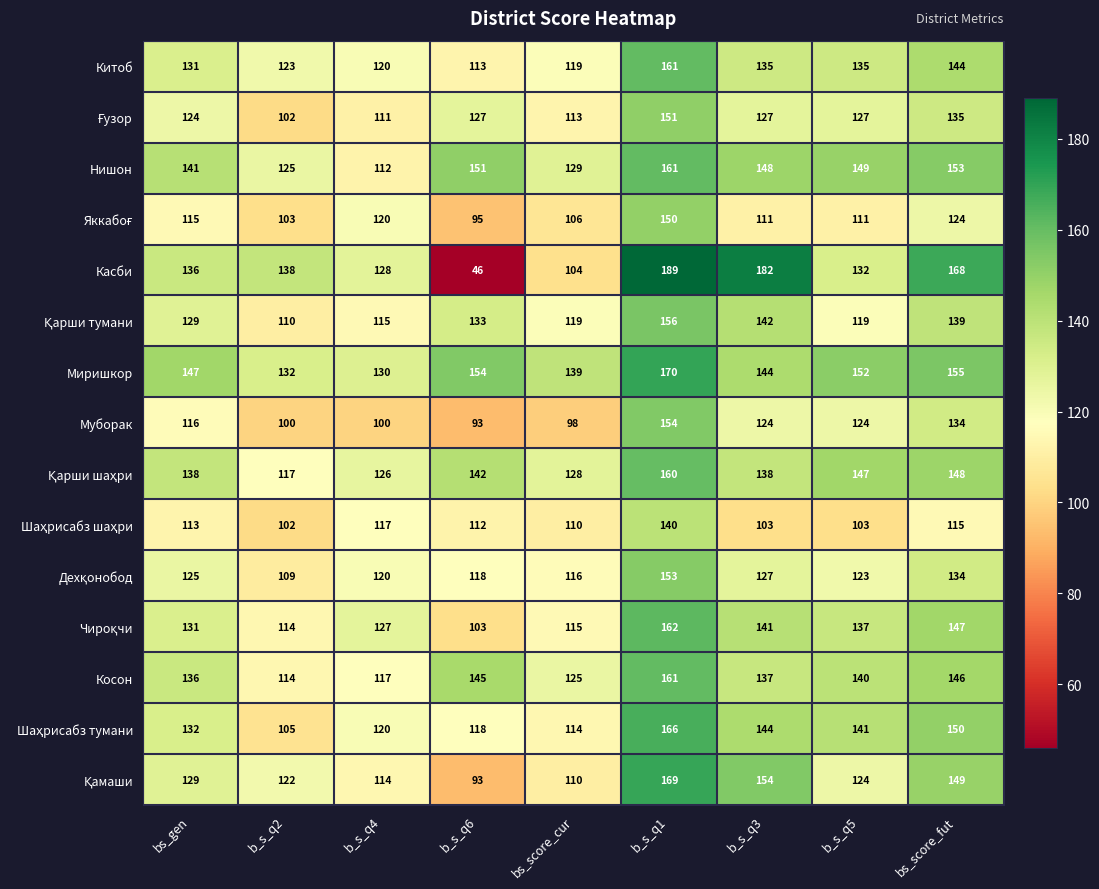

What is the greatest value displayed?

189